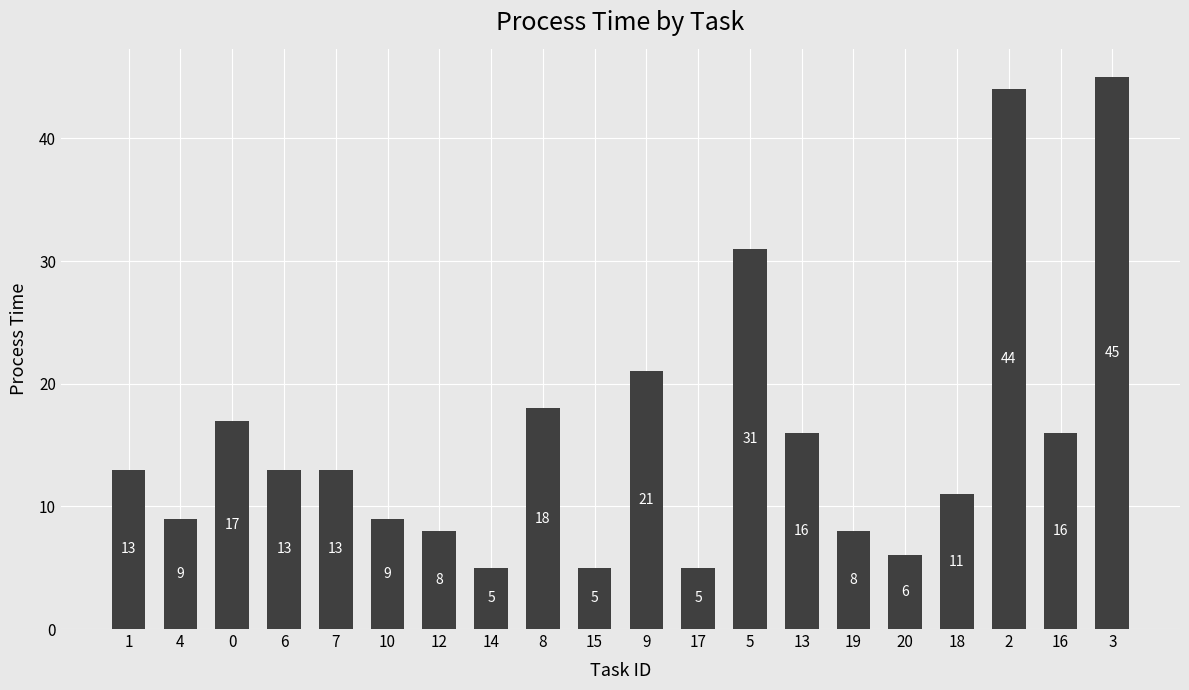

What is the sum of all values?

313